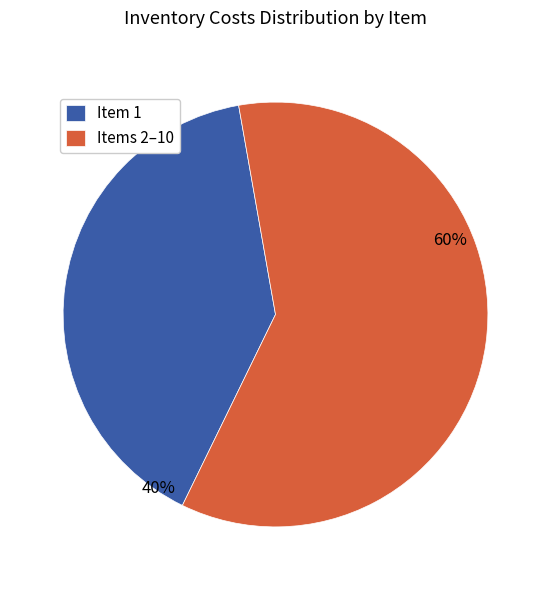

Which has a higher value, Item 1 or Items 2–10?

Items 2–10